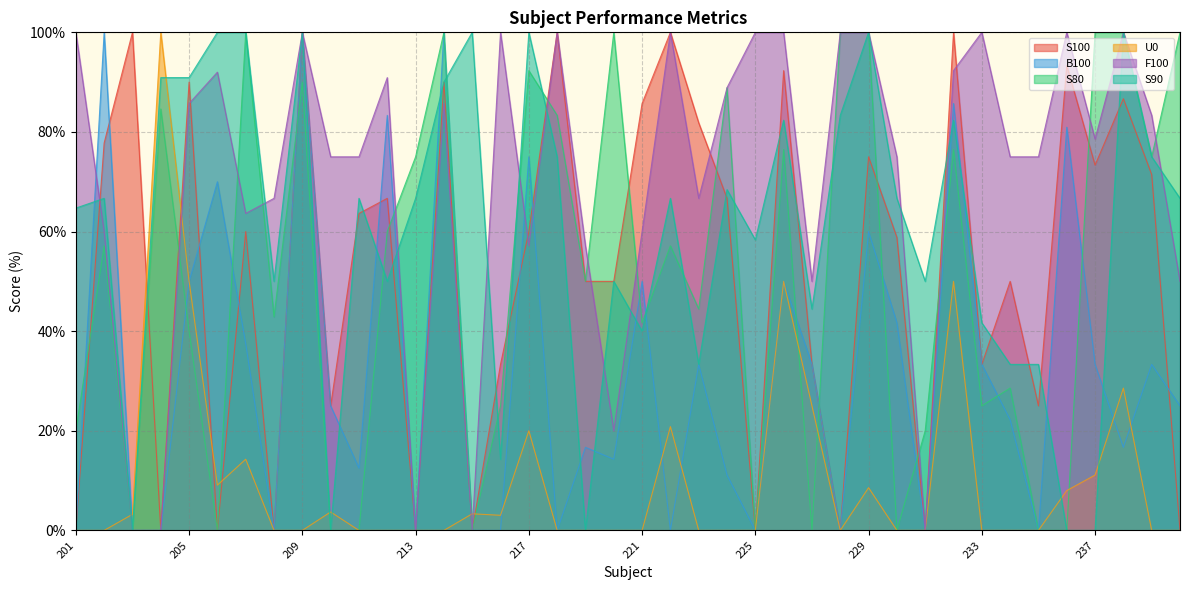

Between which two adjacent categories do S80 and B100 first intersect?

201 and 202